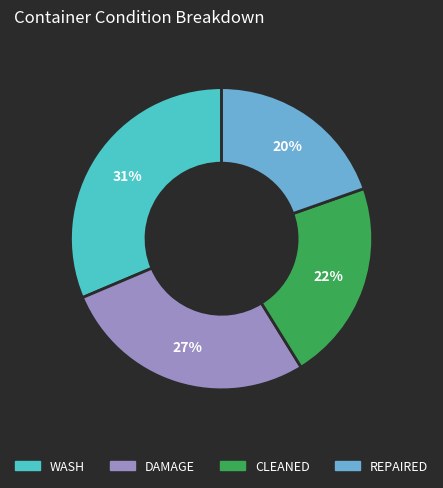

To the nearest percent, what is the average slice percentage?

25%